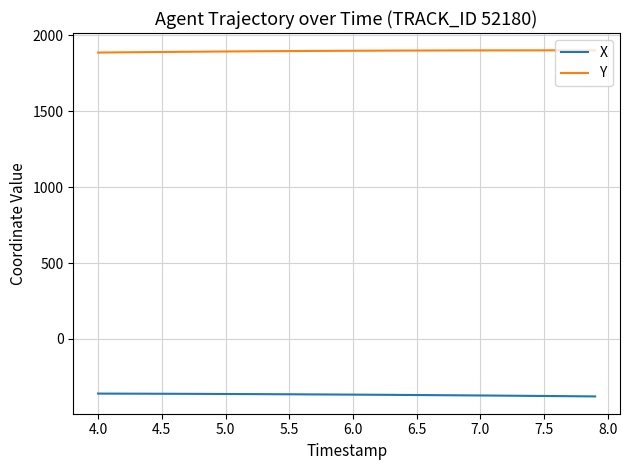

What is the sum of all X values?

-14685.0